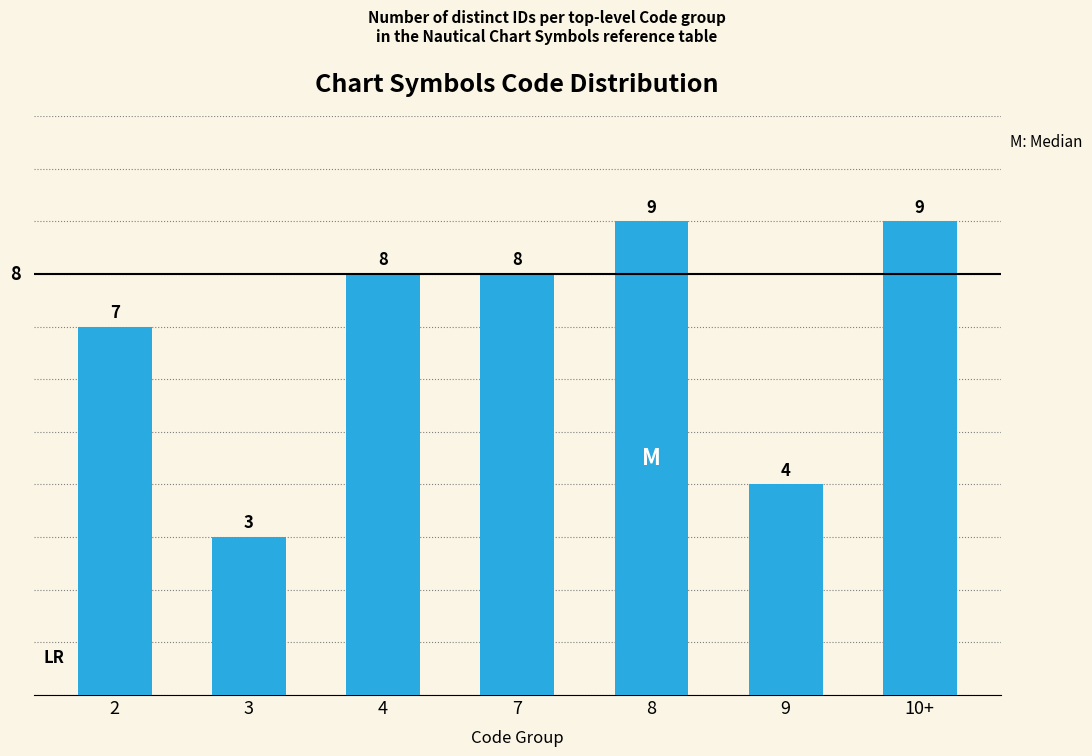

What is the minimum value shown in the chart?

3